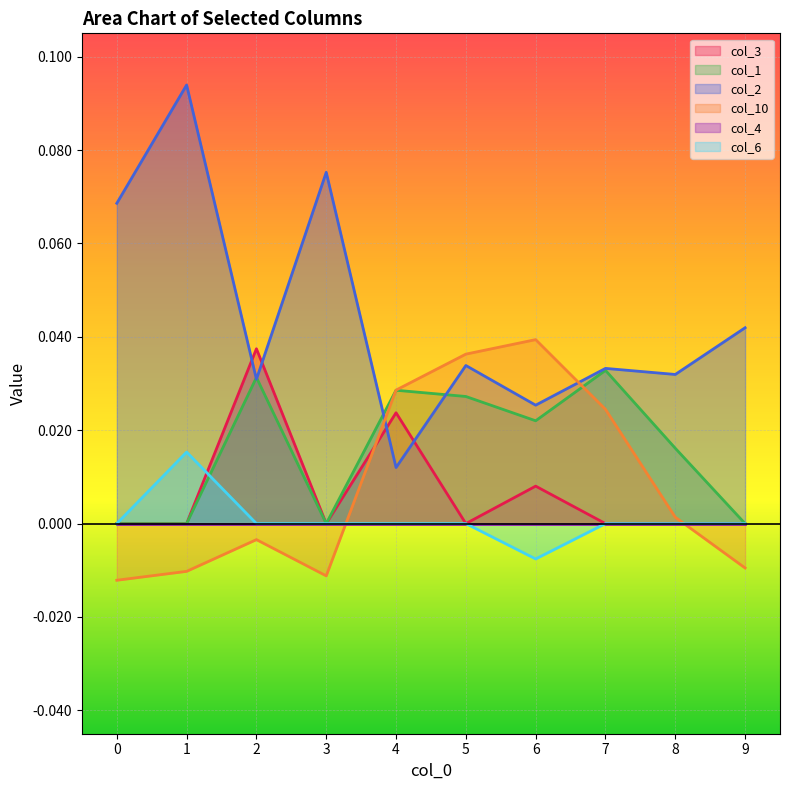

The value of col_2 at 9 is 0.0. True or false?

True